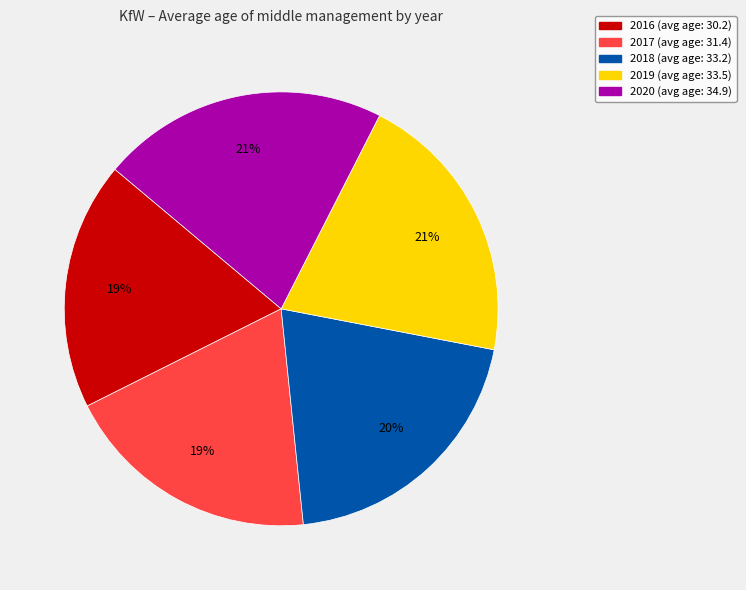

What is the smallest slice in the pie chart?

2016